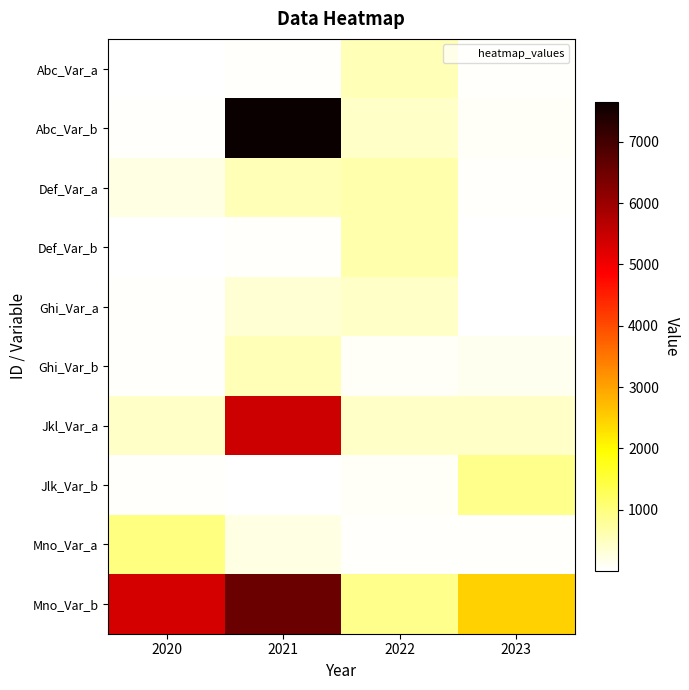

Which series has the widest spread of values?

Abc_Var_b